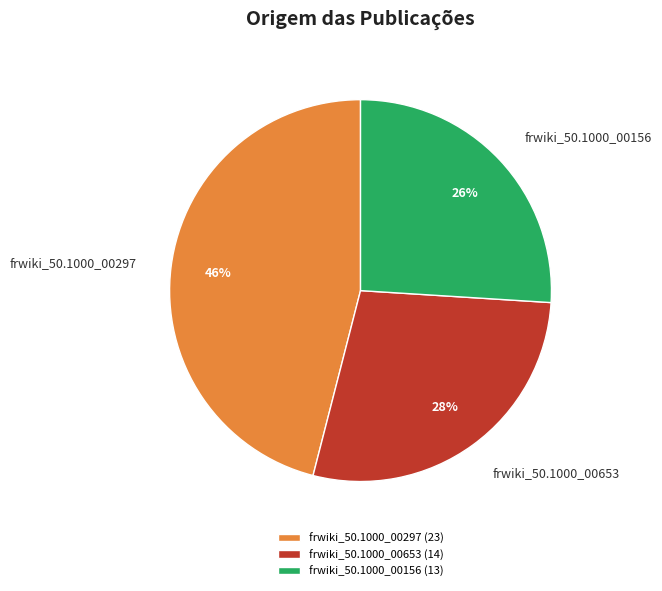

To the nearest percent, what percentage of the pie is frwiki_50.1000_00653?

28%